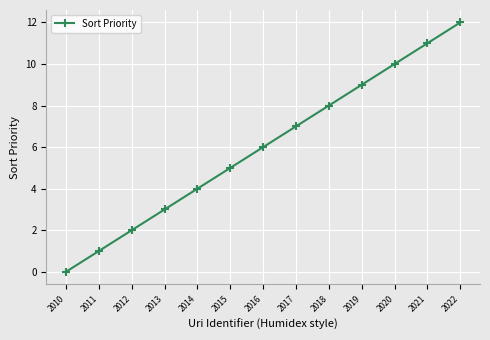

Reading left to right, what are all the values shown in this chart?

0	1	2	3	4	5	6	7	8	9	10	11	12